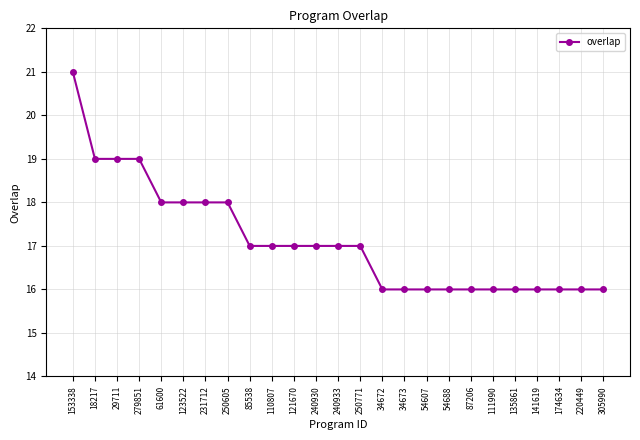

Approximately how many times larger is the value at 18217 compared to 141619?

1.2